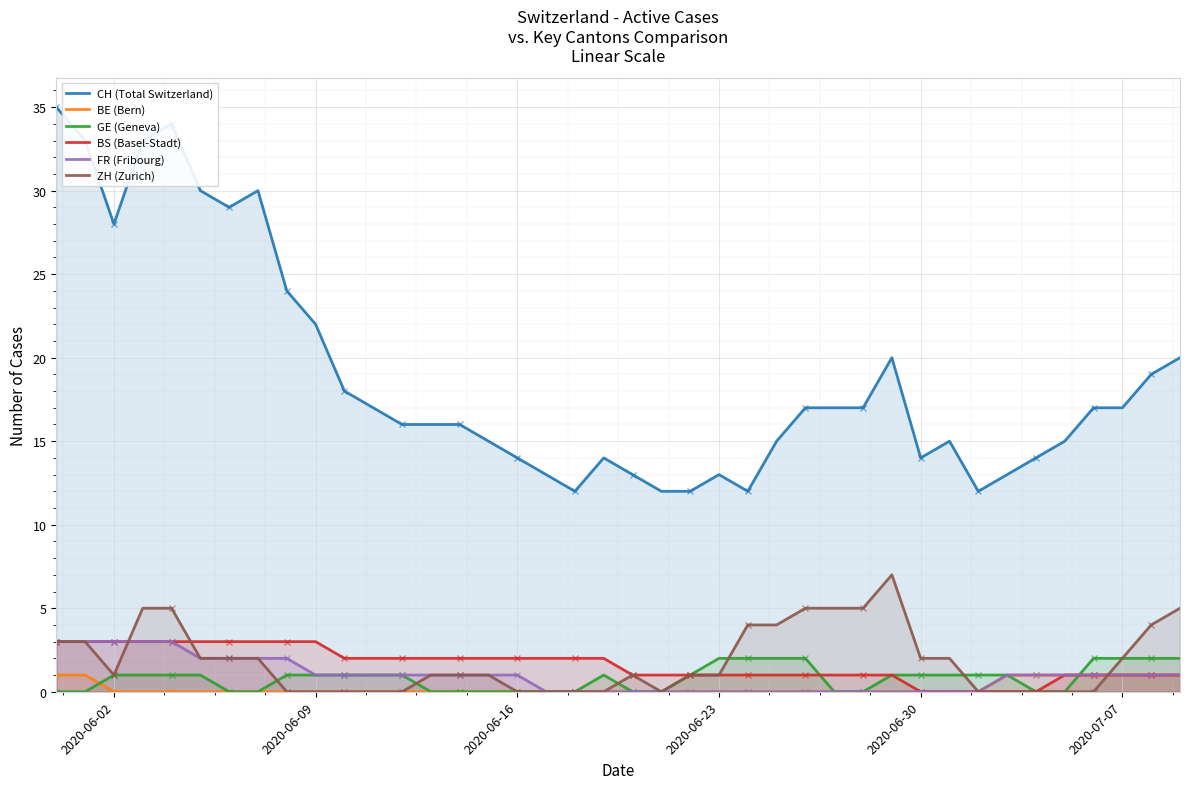

True or false: BS (Basel-Stadt) and CH (Total Switzerland) cross at least once.

False